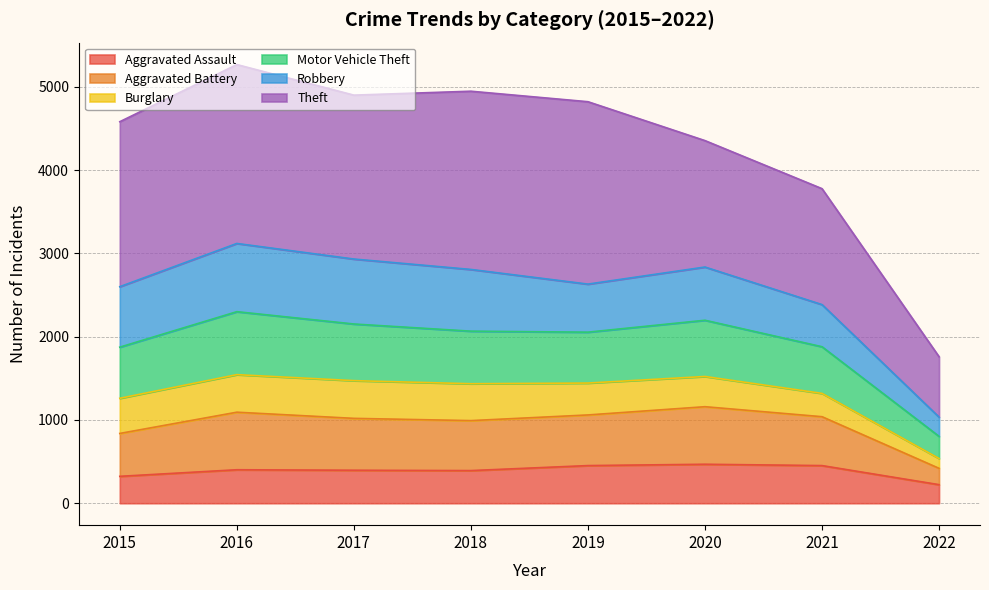

Is it true that Aggravated Assault equals 53 at 2022?

False